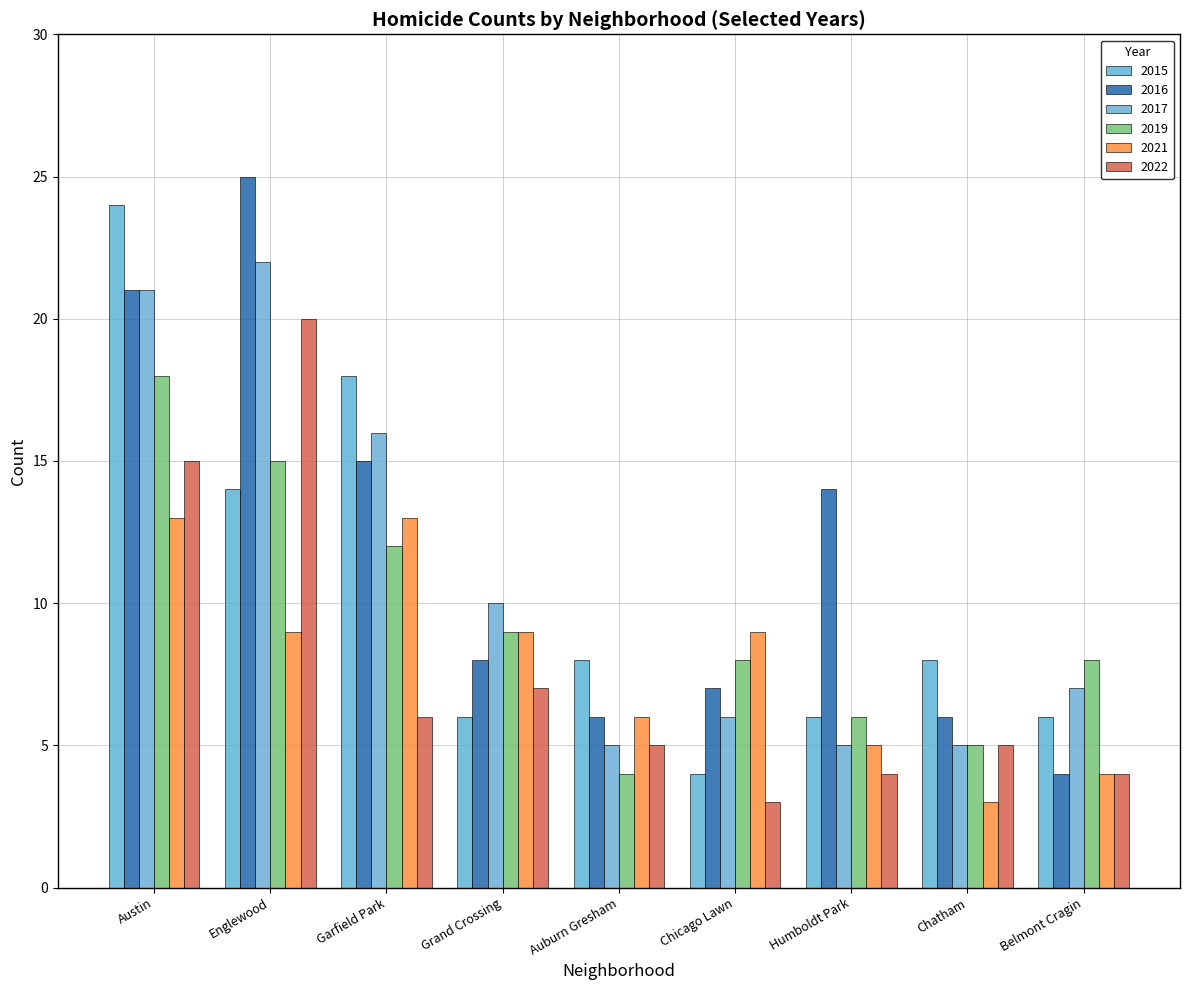

How many series are shown in this chart?

6